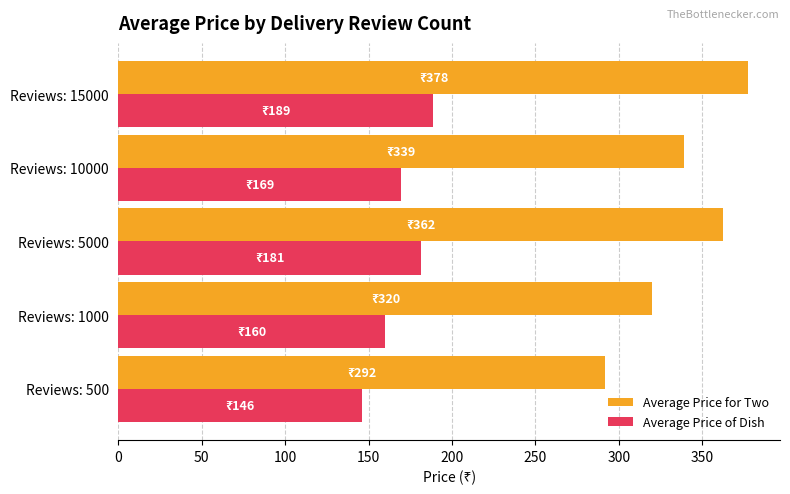

True or false: Average Price of Dish has a value of 169.4 at Reviews: 10000.

True